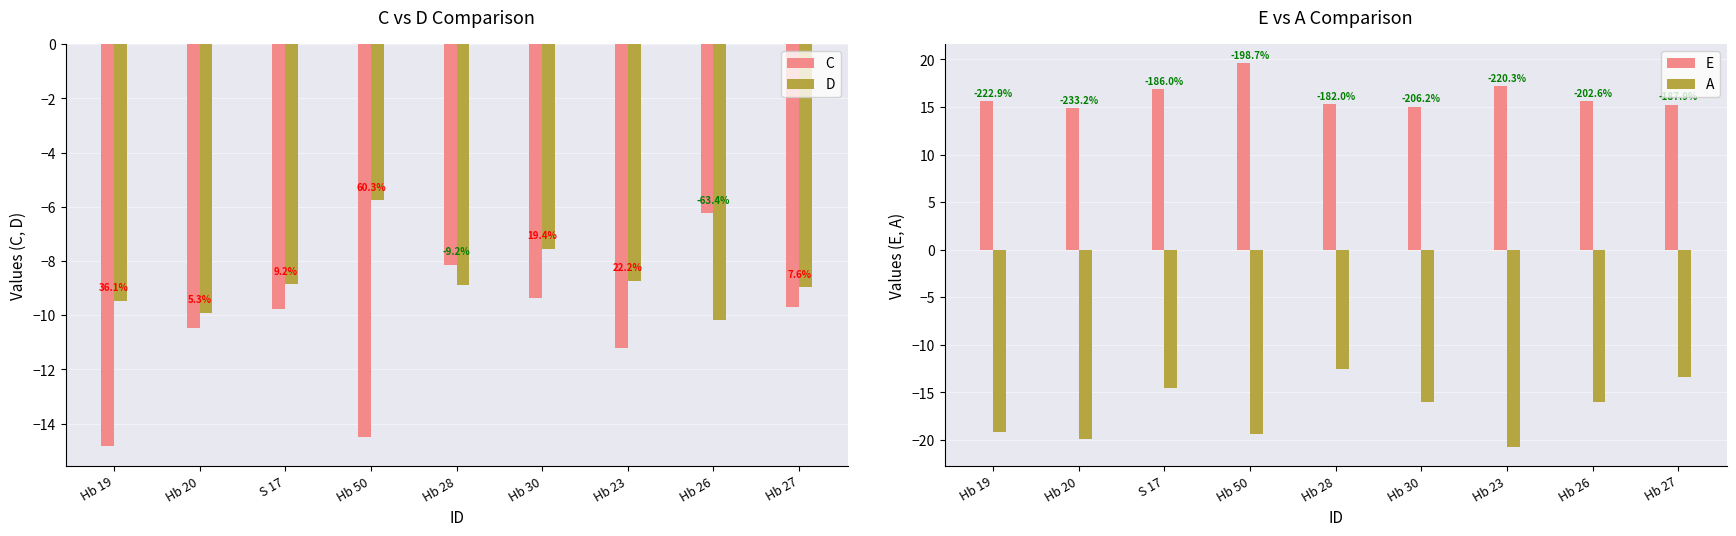

True or false: C has a value of -22.0 at Hb 19.

False